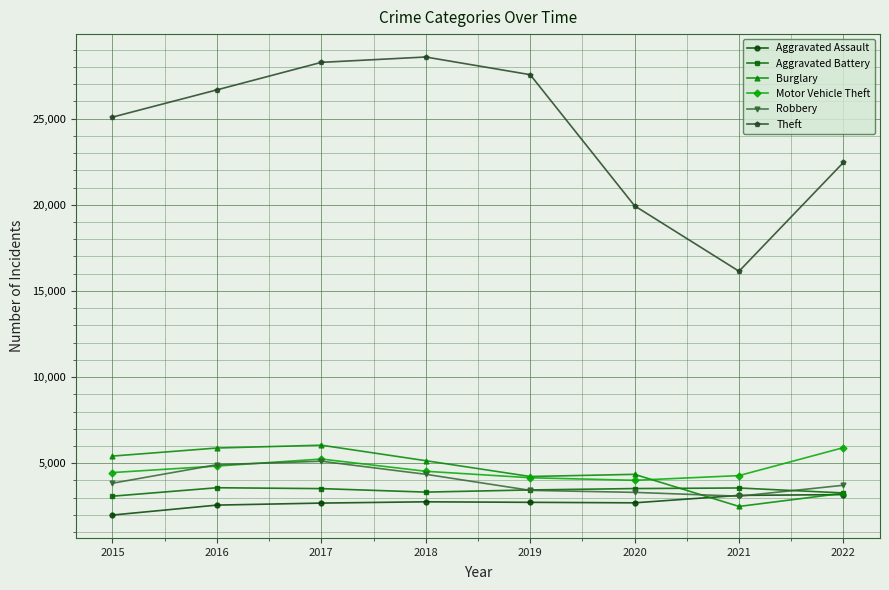

Which series has the largest range (max minus min)?

Theft